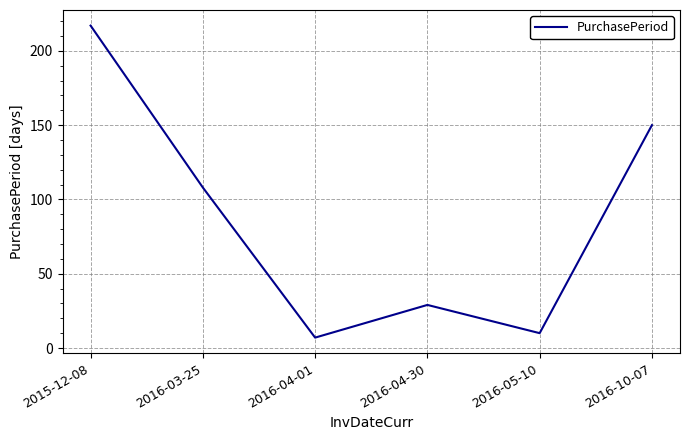

Rank the categories by value from lowest to highest.

2016-04-01, 2016-05-10, 2016-04-30, 2016-03-25, 2016-10-07, 2015-12-08